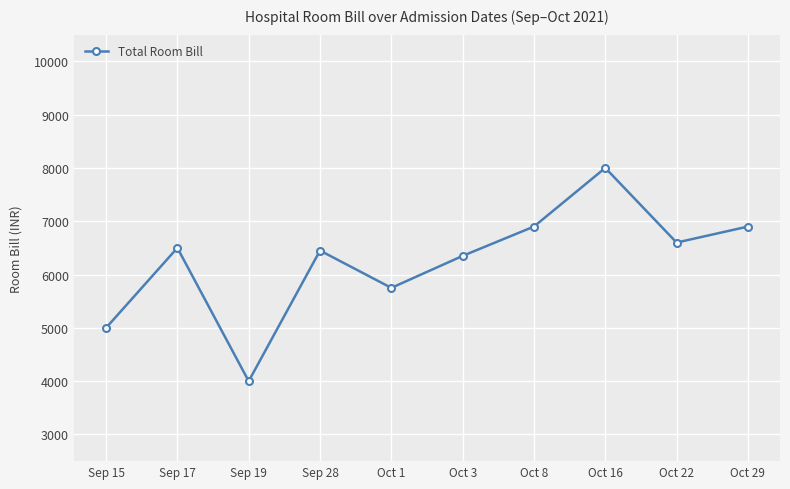

What is the sum of all values?

62450